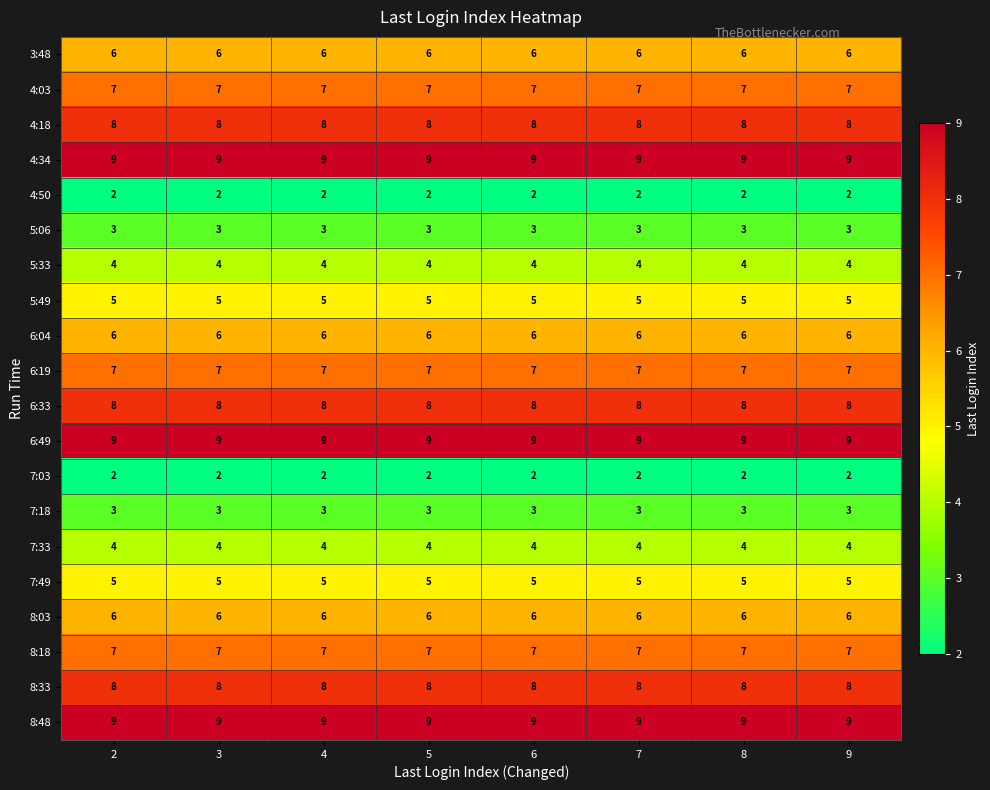

What is the spread (max minus min) of values at 3?

7